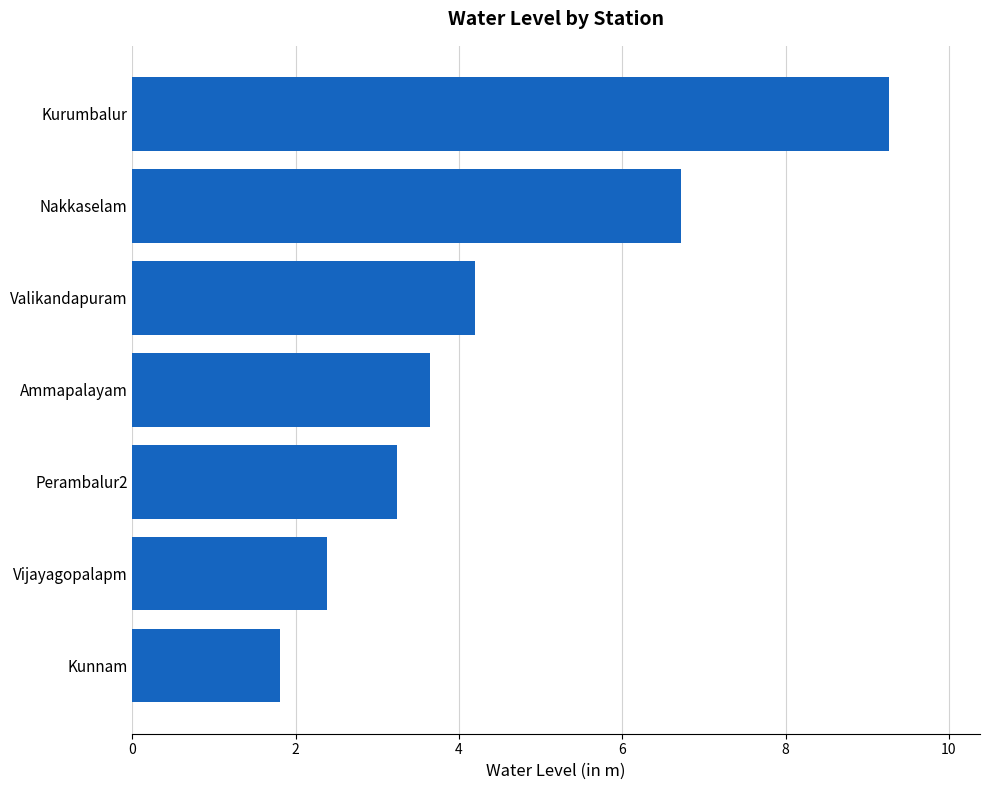

Approximately how many times larger is the value at Nakkaselam compared to Vijayagopalapm?

2.8